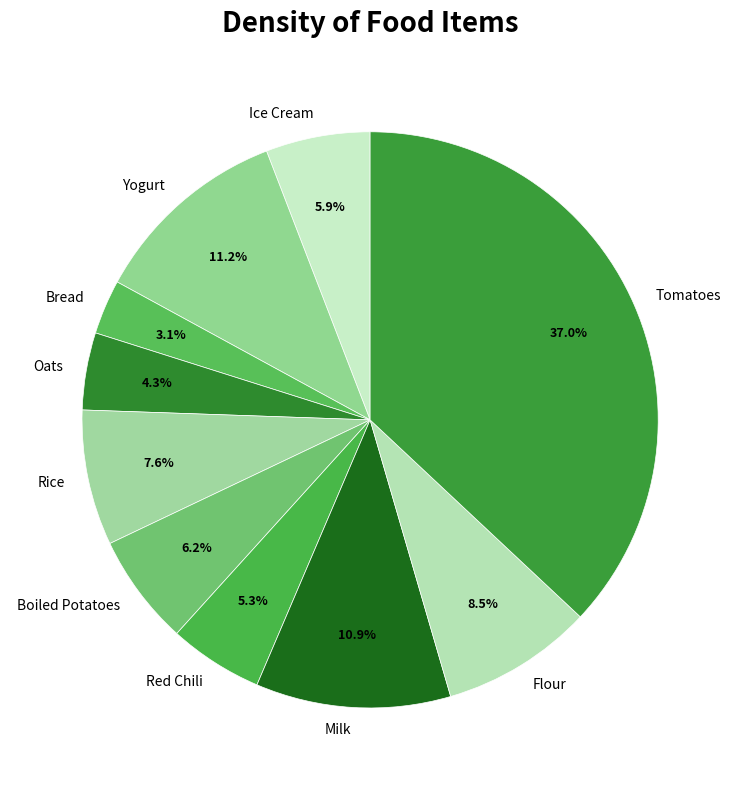

Which category has the biggest portion of the pie?

Tomatoes